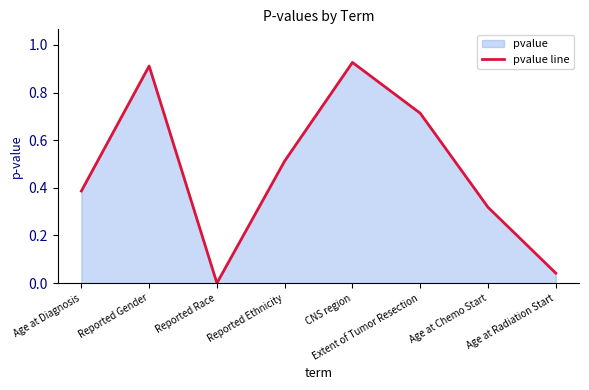

True or false: there are more than 0 points higher than both neighbors.

True